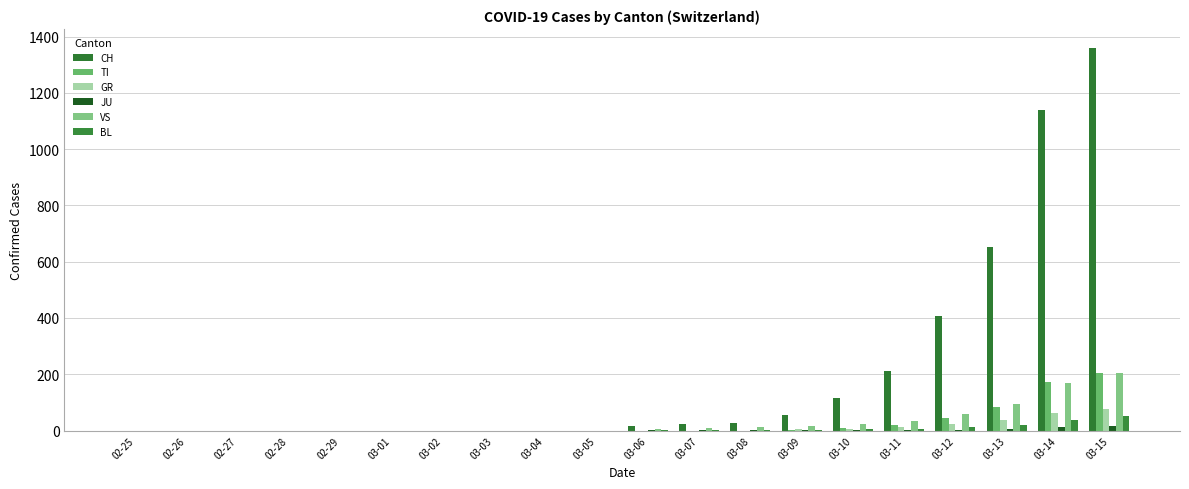

What is the label of the 13th bar from the left?

03-08